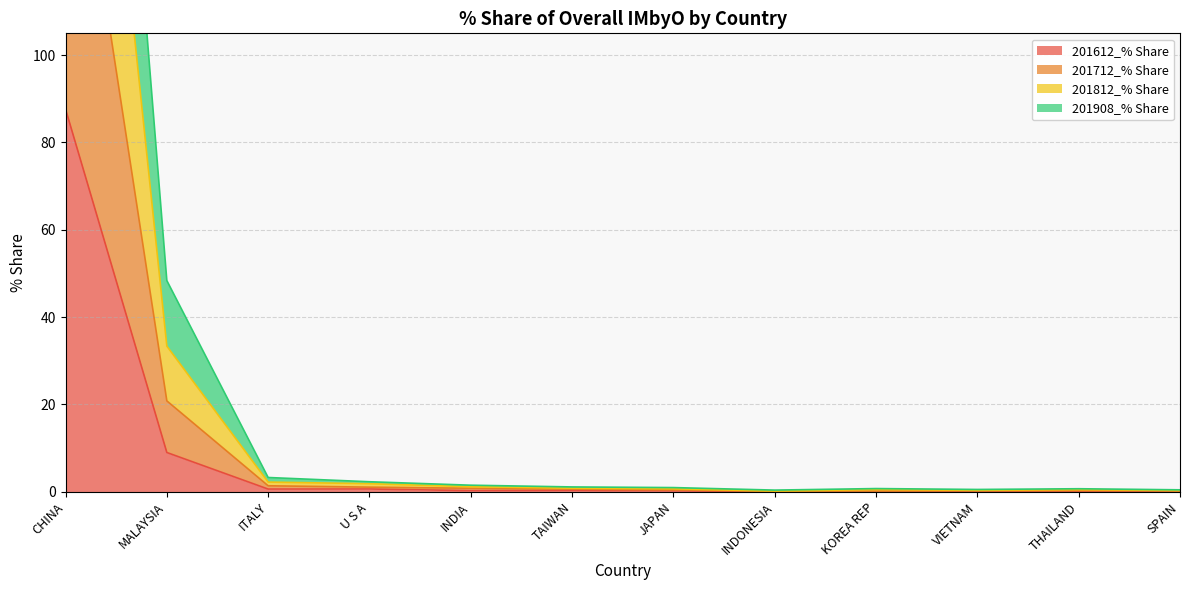

At which label is 201612_% Share closest to 43?

MALAYSIA